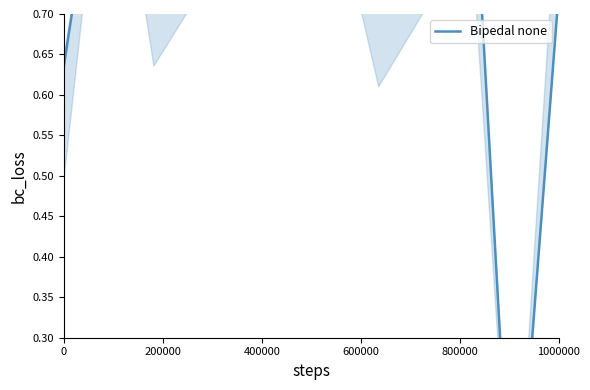

What is the approximate value at 800000?

1.0